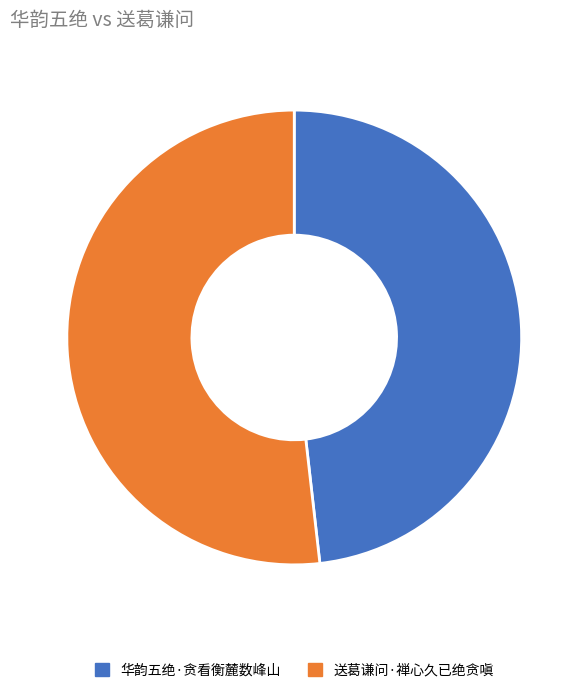

Approximately how many times larger is the value at 华韵五绝·贪看衡麓数峰山 compared to 送葛谦问·禅心久已绝贪嗔?

0.9